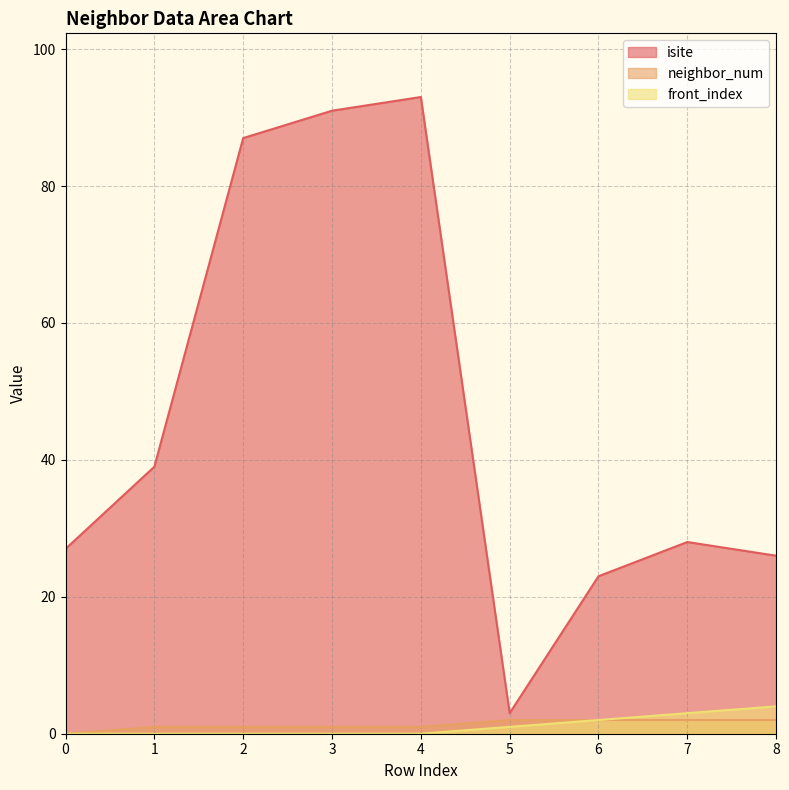

True or false: front_index and neighbor_num cross at least once.

False